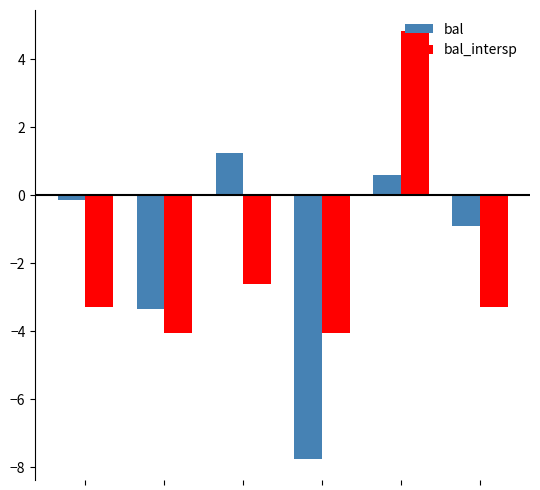

What is the average value of the bal series?

-1.7